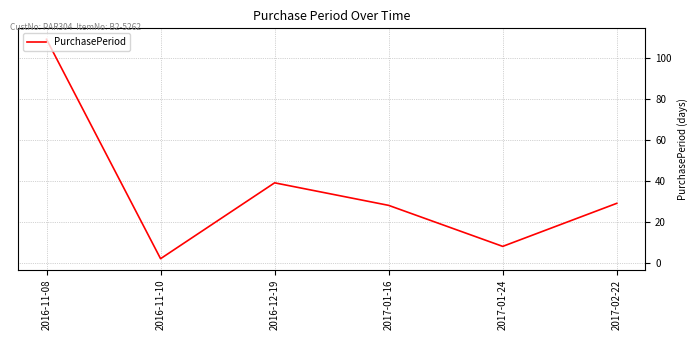

What is the difference between the values at 2016-11-08 and 2016-11-10?

107